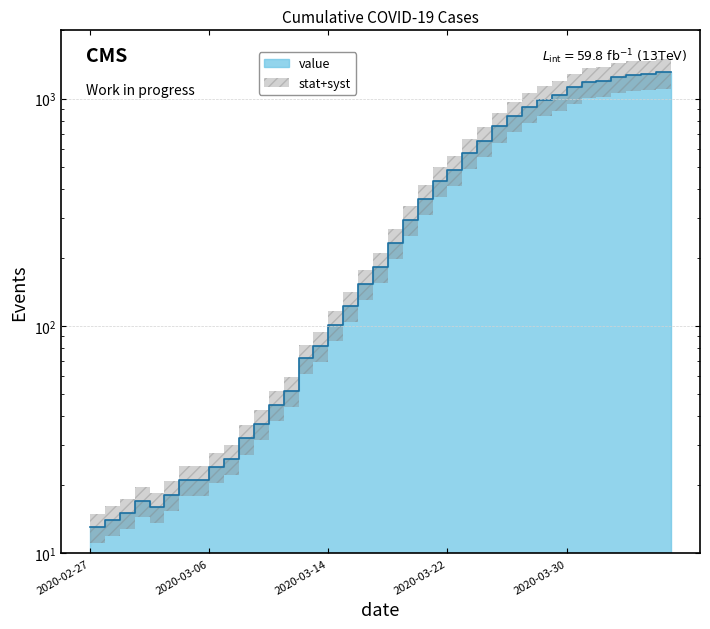

Reading right to left, list all the values displayed in this chart.

2020-04-06=1312	2020-04-05=1305	2020-04-04=1281	2020-04-03=1276	2020-04-02=1248	2020-04-01=1203	2020-03-31=1186	2020-03-30=1121	2020-03-29=1037	2020-03-28=988	2020-03-27=924	2020-03-26=841	2020-03-25=755	2020-03-24=655	2020-03-23=576	2020-03-22=487	2020-03-21=435	2020-03-20=364	2020-03-19=293	2020-03-18=233	2020-03-17=182	2020-03-16=153	2020-03-15=123	2020-03-14=101	2020-03-13=82	2020-03-12=72	2020-03-11=52	2020-03-10=45	2020-03-09=37	2020-03-08=32	2020-03-07=26	2020-03-06=24	2020-03-05=21	2020-03-04=21	2020-03-03=18	2020-03-02=16	2020-03-01=17	2020-02-29=15	2020-02-28=14	2020-02-27=13